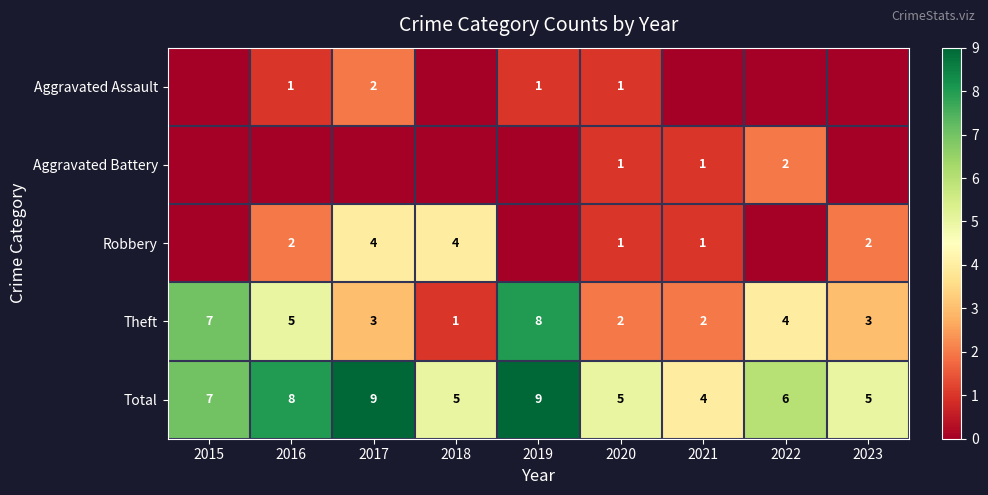

True or false: Aggravated Assault has a value of 2 at 2017.

True